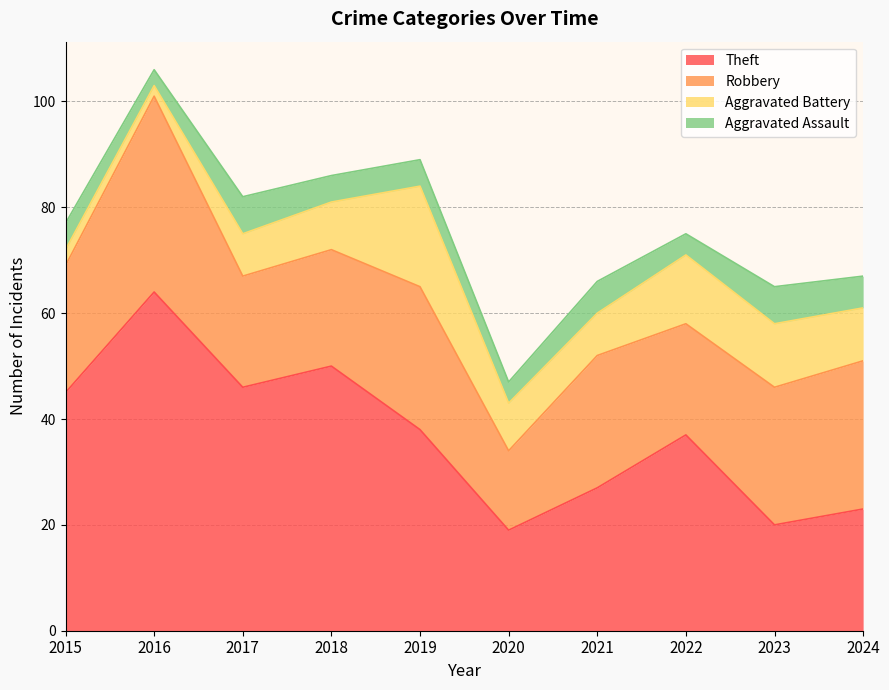

Reading left to right, transcribe all the data shown in this chart.

Theft: 2015=45	2016=64	2017=46	2018=50	2019=38	2020=19	2021=27	2022=37	2023=20	2024=23
Robbery: 2015=24	2016=37	2017=21	2018=22	2019=27	2020=15	2021=25	2022=21	2023=26	2024=28
Aggravated Battery: 2015=3	2016=2	2017=8	2018=9	2019=19	2020=9	2021=8	2022=13	2023=12	2024=10
Aggravated Assault: 2015=5	2016=3	2017=7	2018=5	2019=5	2020=4	2021=6	2022=4	2023=7	2024=6